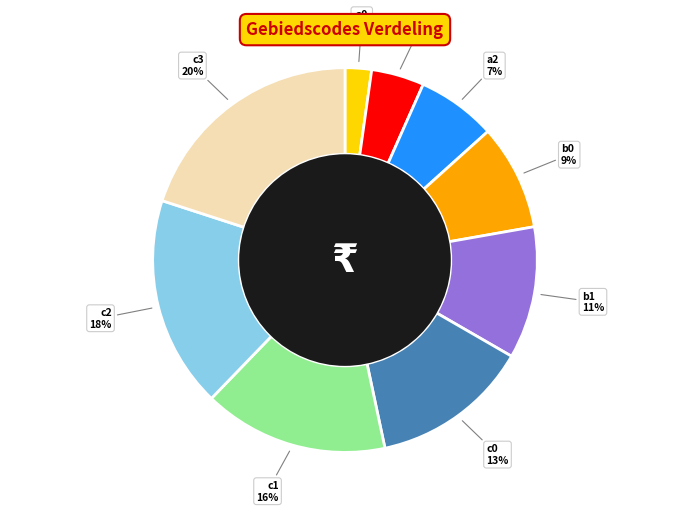

Which has a higher value, b1 or a0?

b1